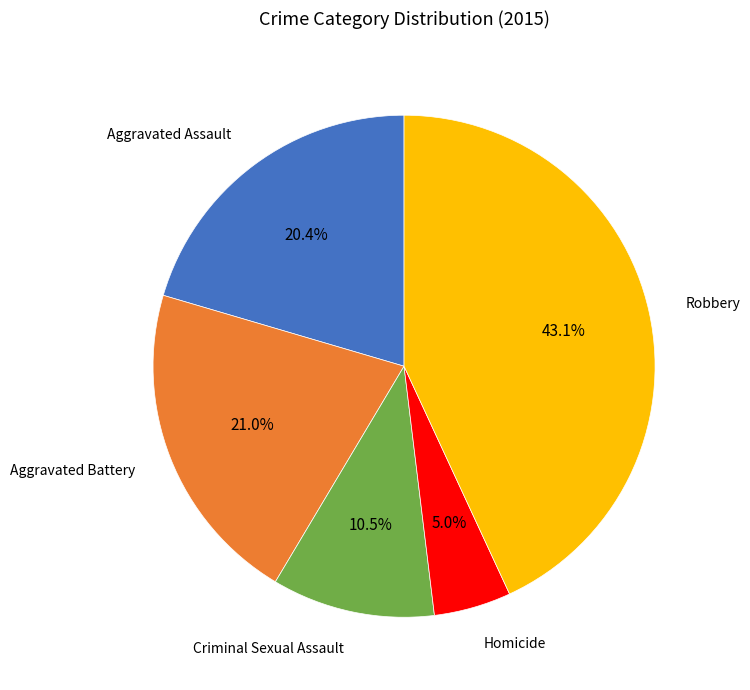

How many slices are in this pie chart?

5